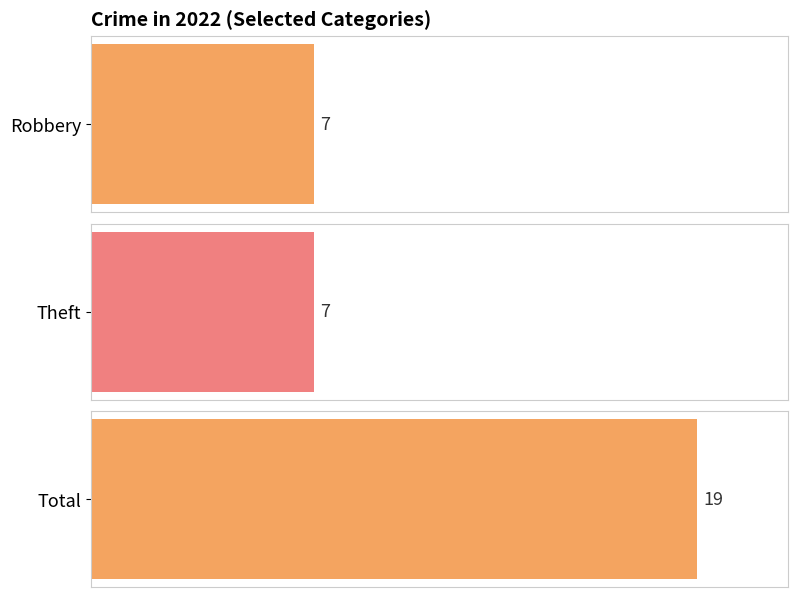

Rank the series at 2022 from highest to lowest value.

Total, Robbery, Theft